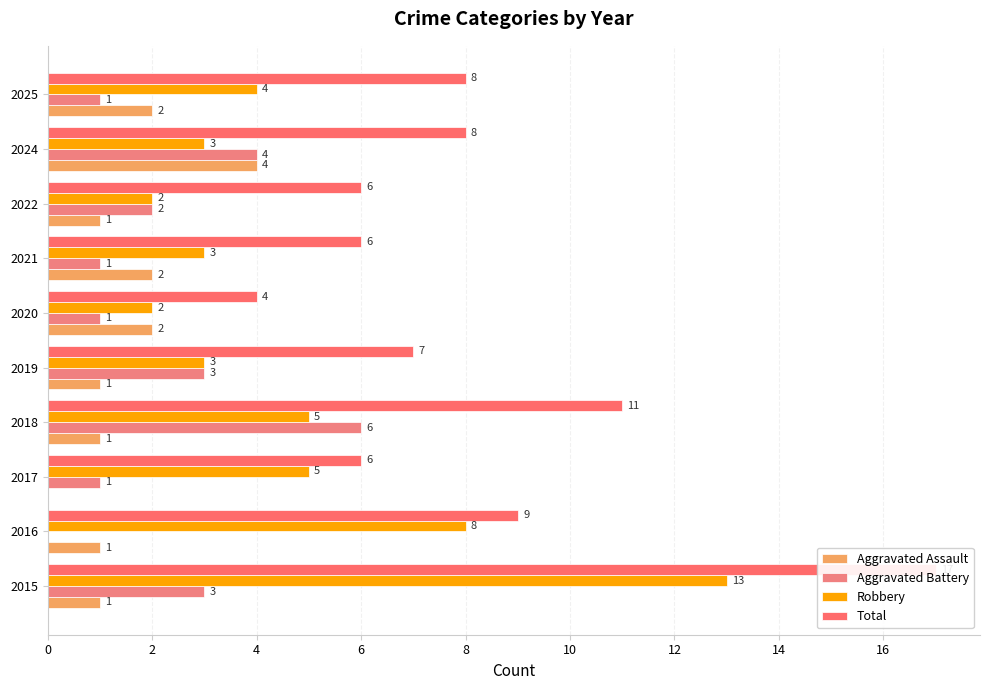

How many bars are there in total?

40